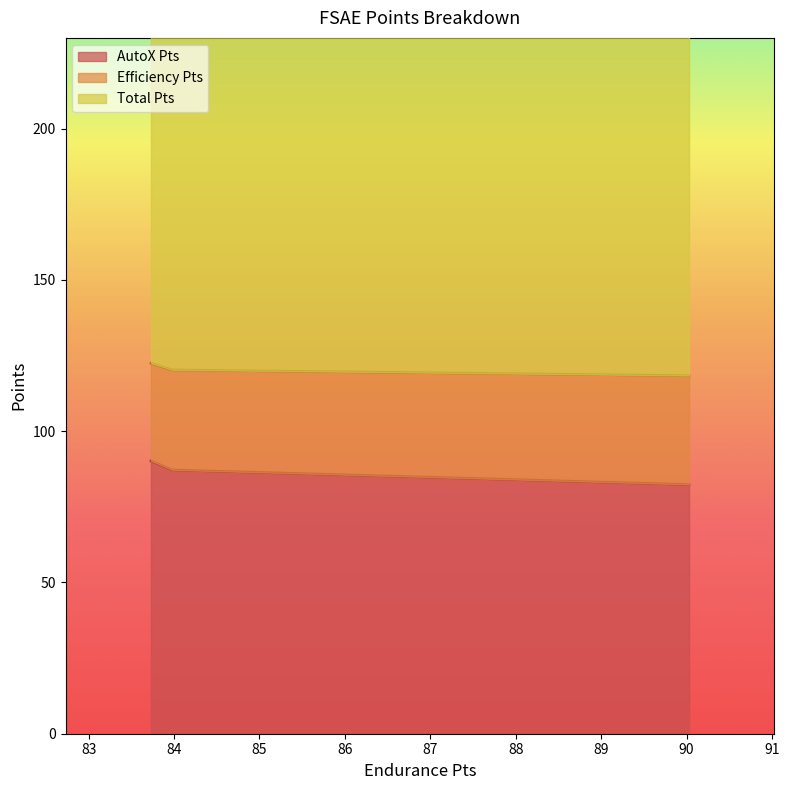

What is the maximum value for Efficiency Pts?

36.0